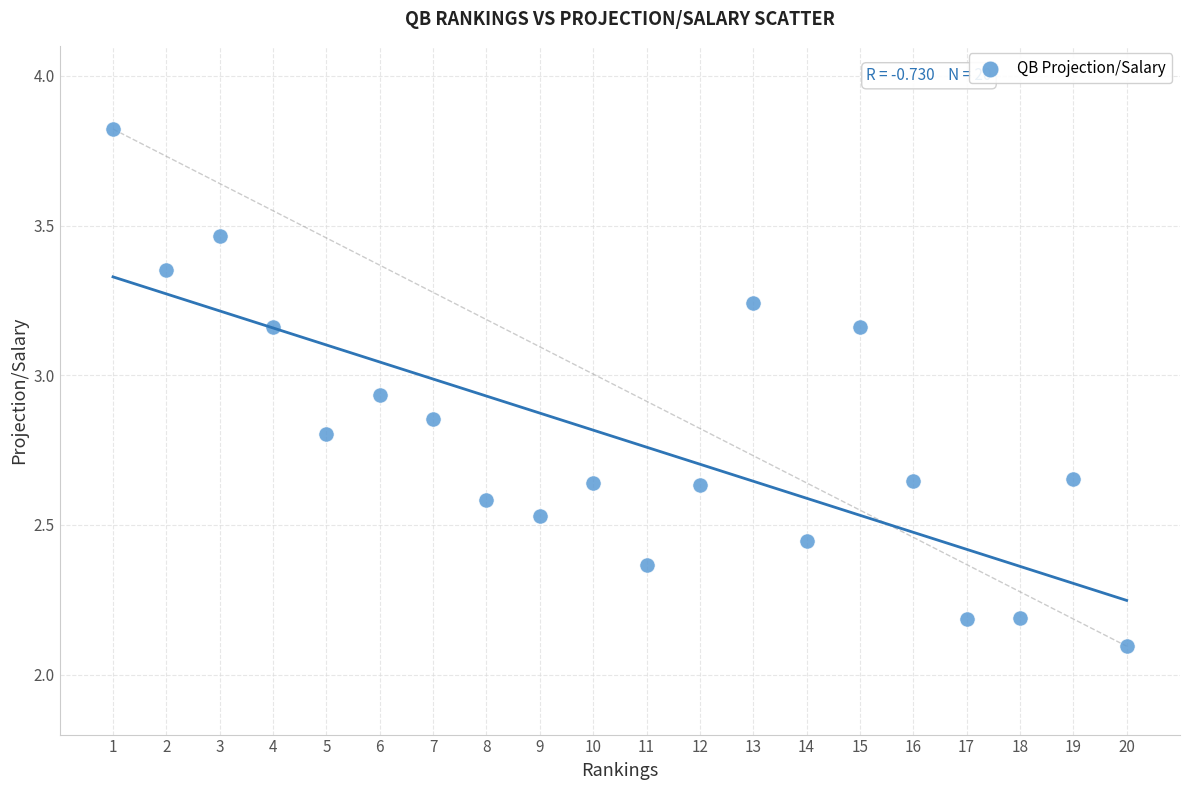

What is the range of Y values (max minus min)?

1.7